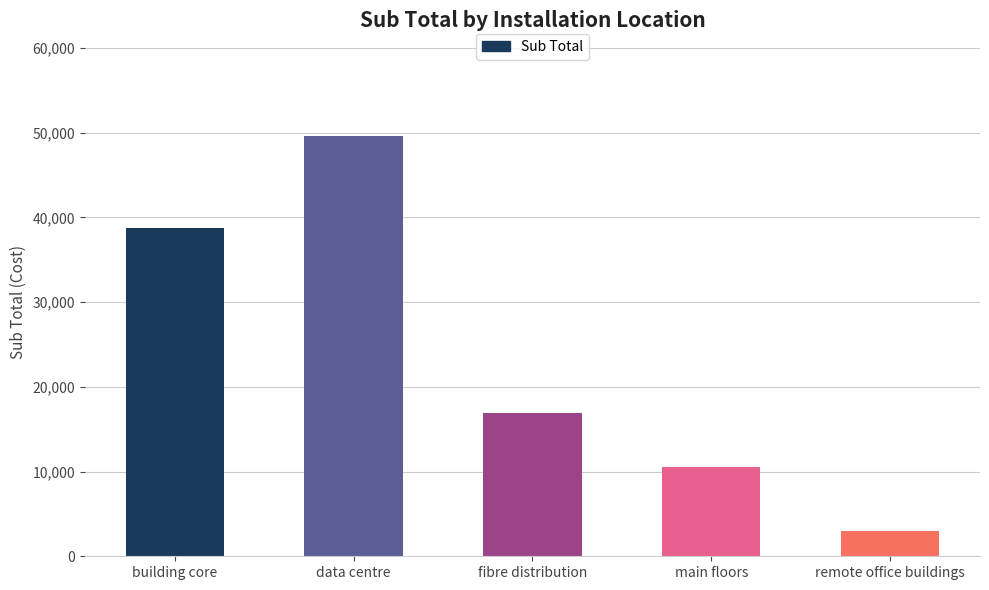

Which label corresponds to the smallest value in the chart?

remote office buildings